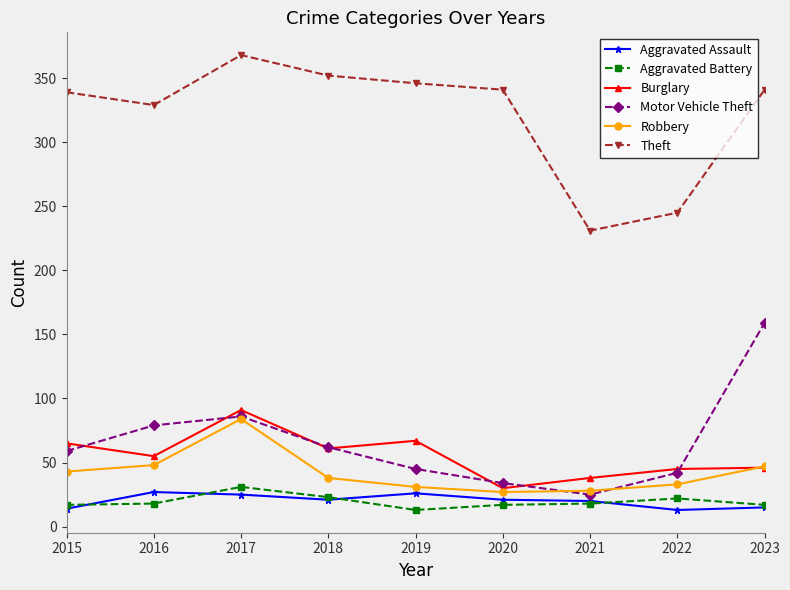

Which series changed the most between 2018 and 2020?

Burglary